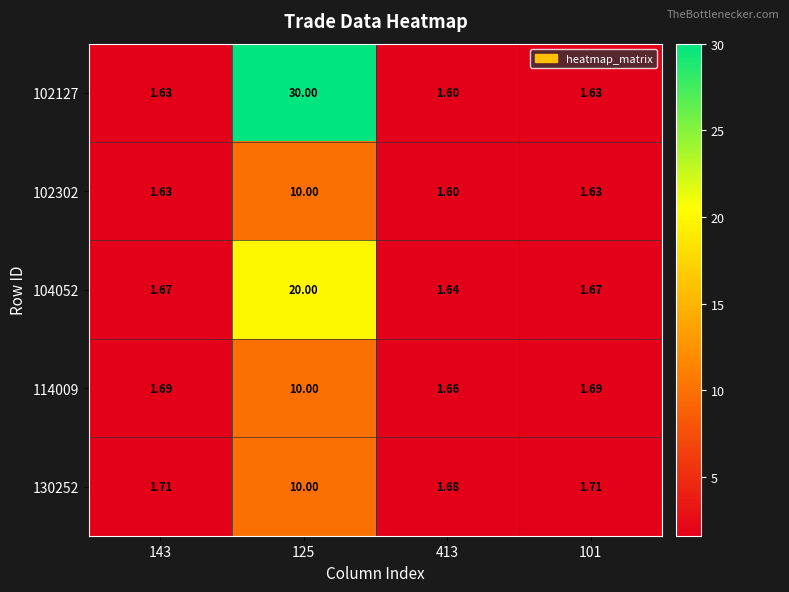

Is the value of 102302 at 101 greater than the value of 104052 at 143?

No